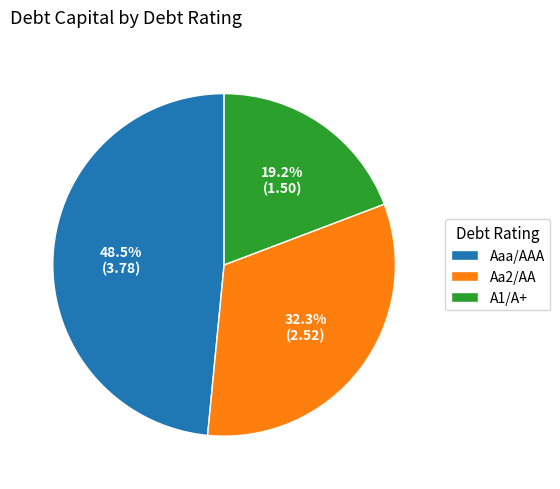

Which slice is the smallest?

A1/A+